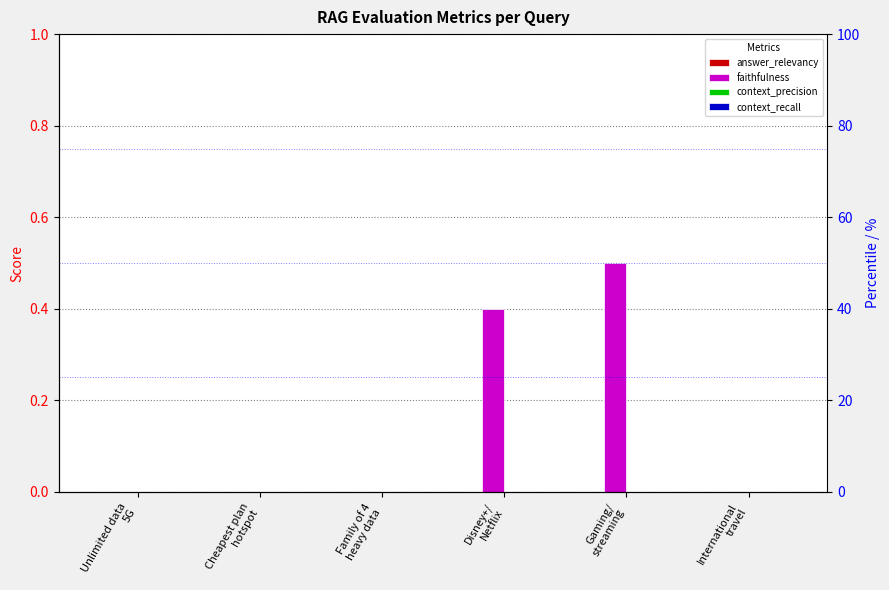

Is it true that faithfulness equals -0.3 at Cheapest plan
hotspot?

False